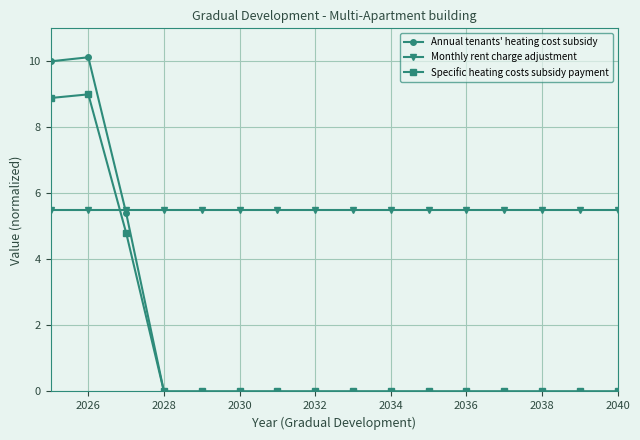

Is this an area chart (filled region under the line)?

No